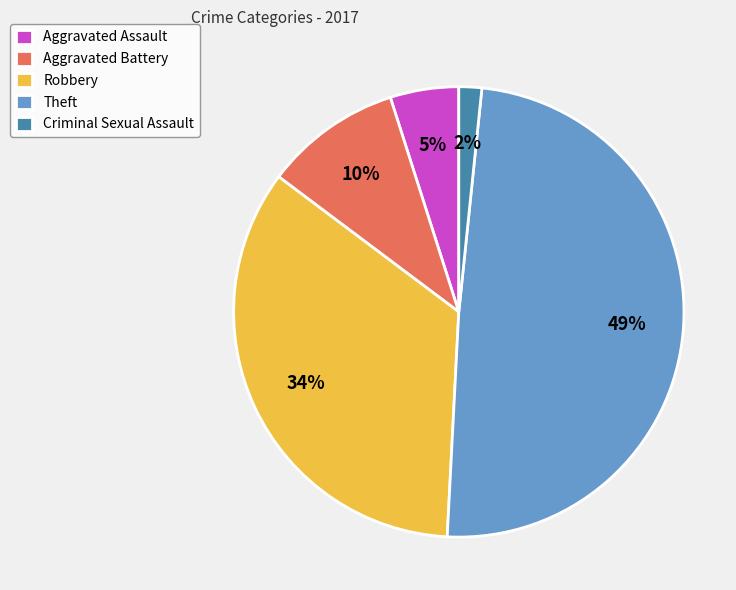

Which has a higher value, Criminal Sexual Assault or Aggravated Battery?

Aggravated Battery